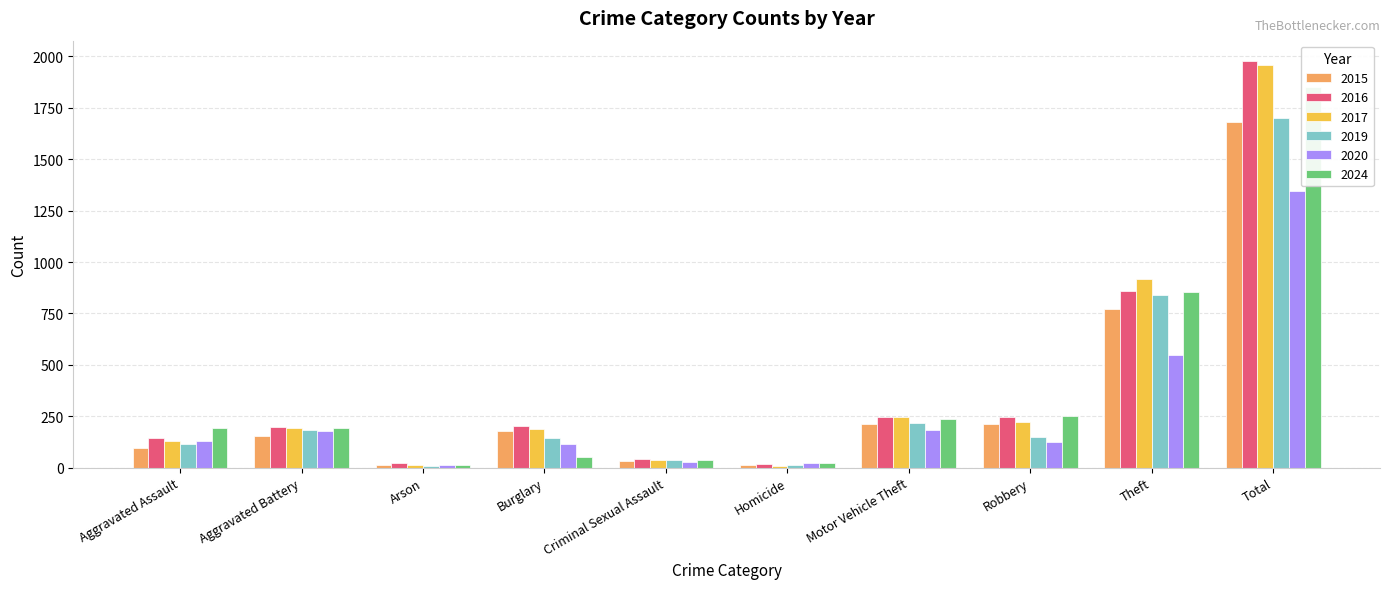

How many series are shown in this chart?

6